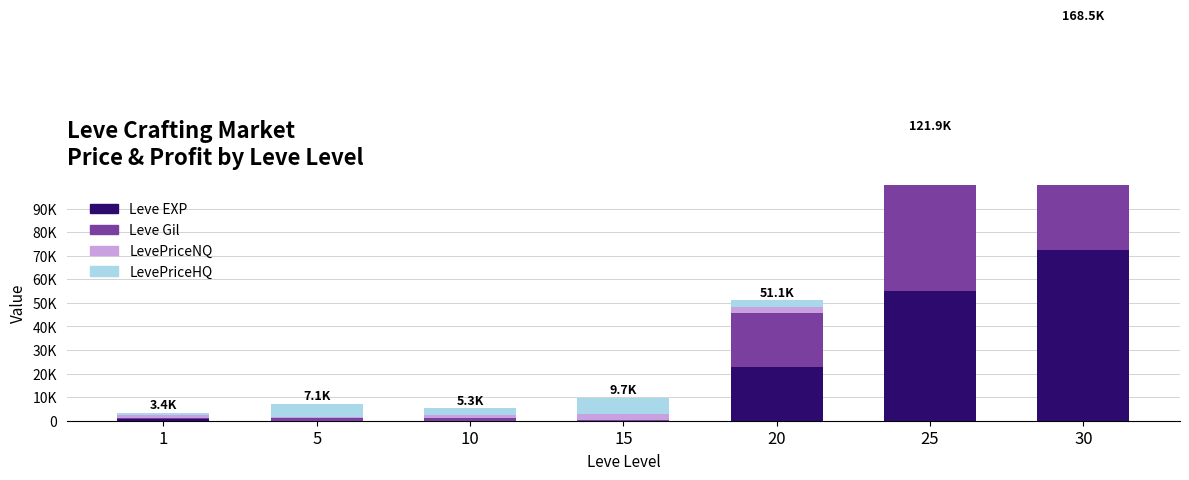

Where is Leve EXP nearest to the value 36218?

20